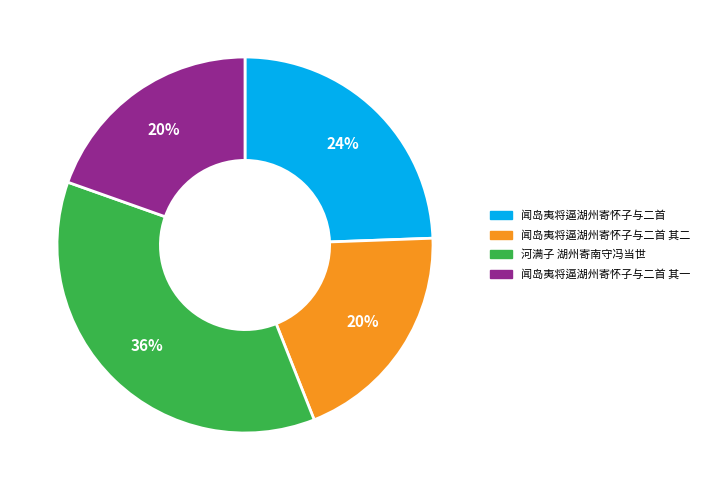

To the nearest percent, what is the average slice percentage?

25%